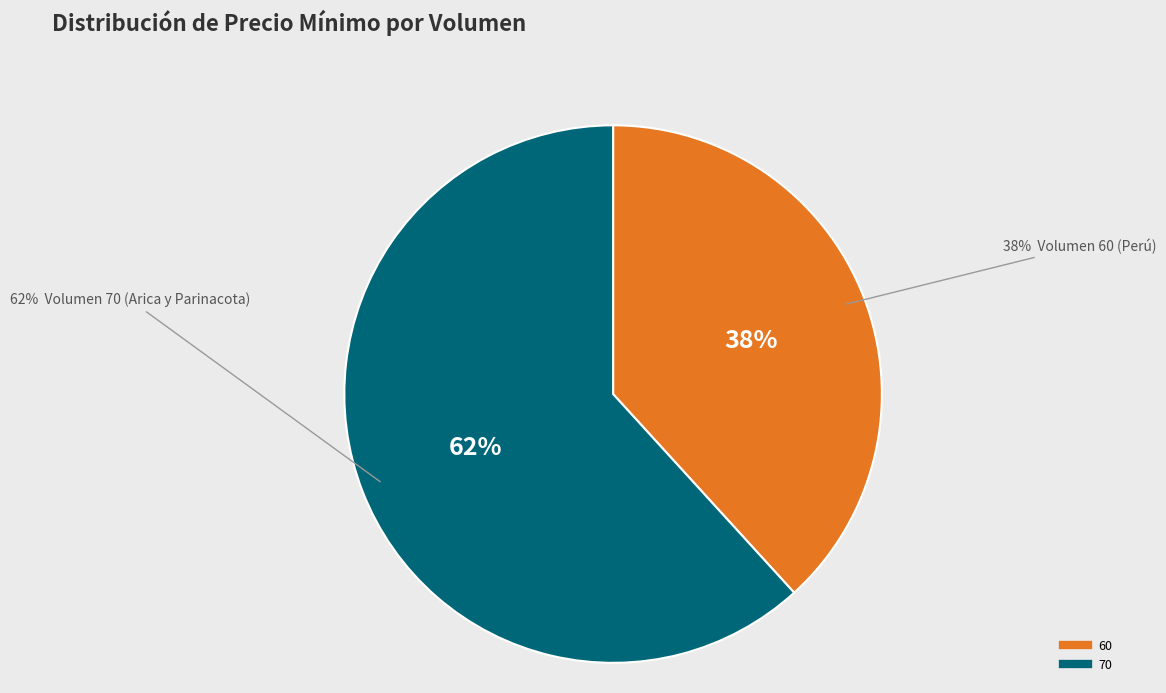

To the nearest percent, what is the difference between the 70 and 60 slice percentages?

24%